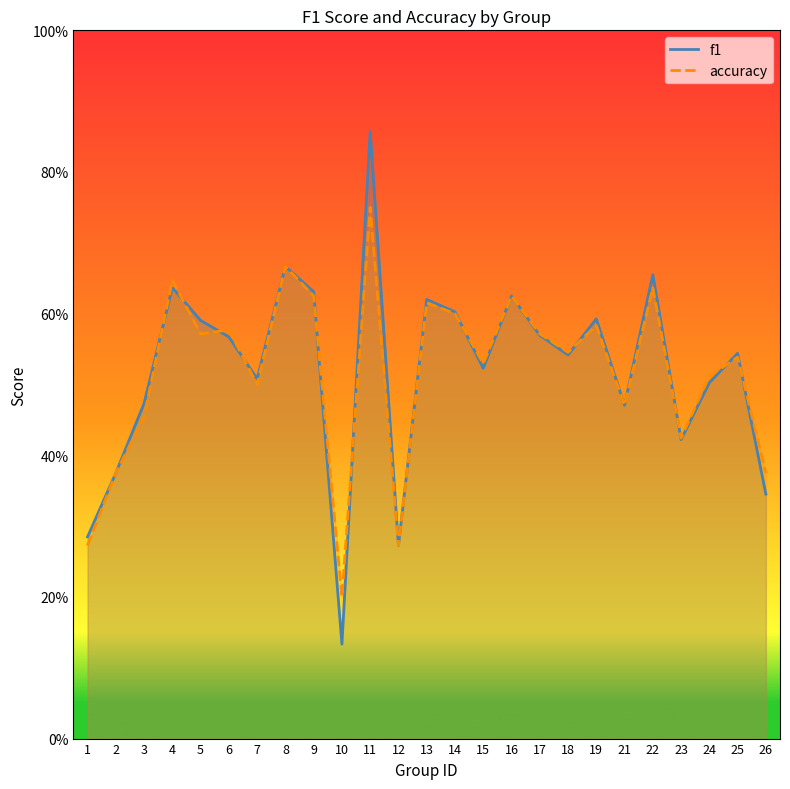

True or false: accuracy has more than 0 interior local peaks.

True